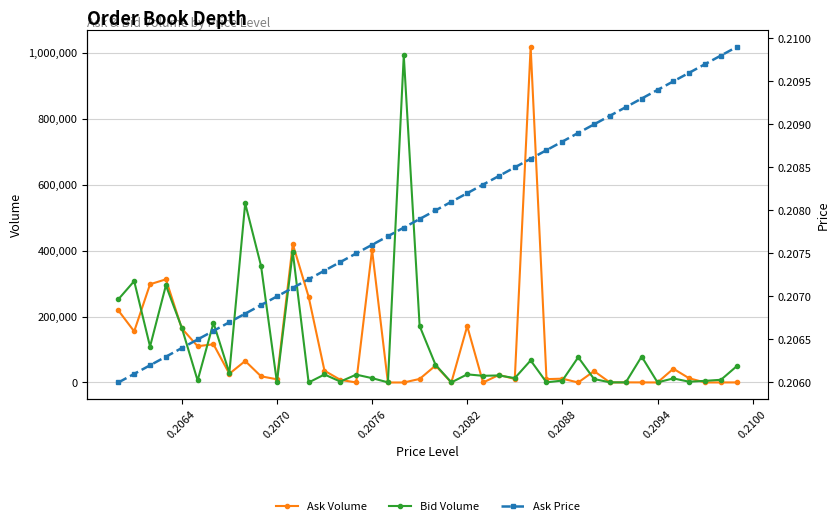

True or false: Bid Volume has more than 2 interior local peaks.

True